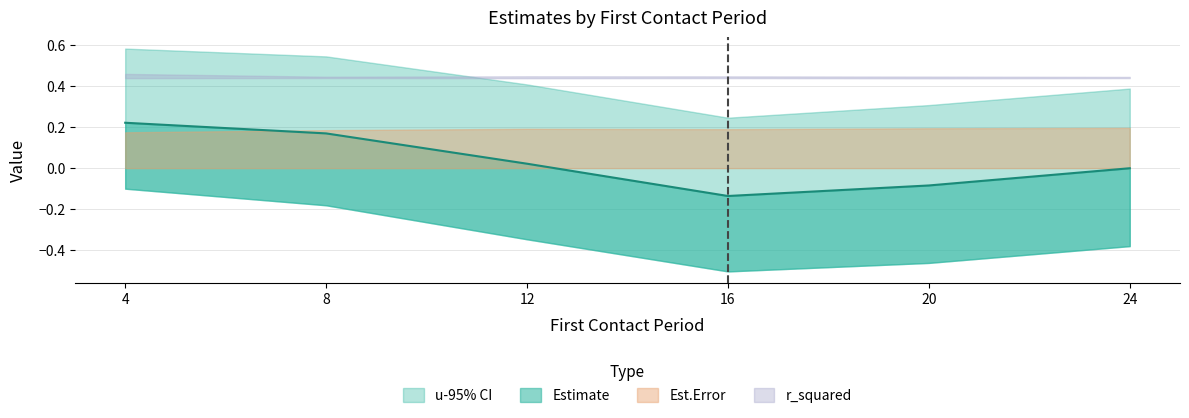

Which has a higher value, 20 or 4?

4